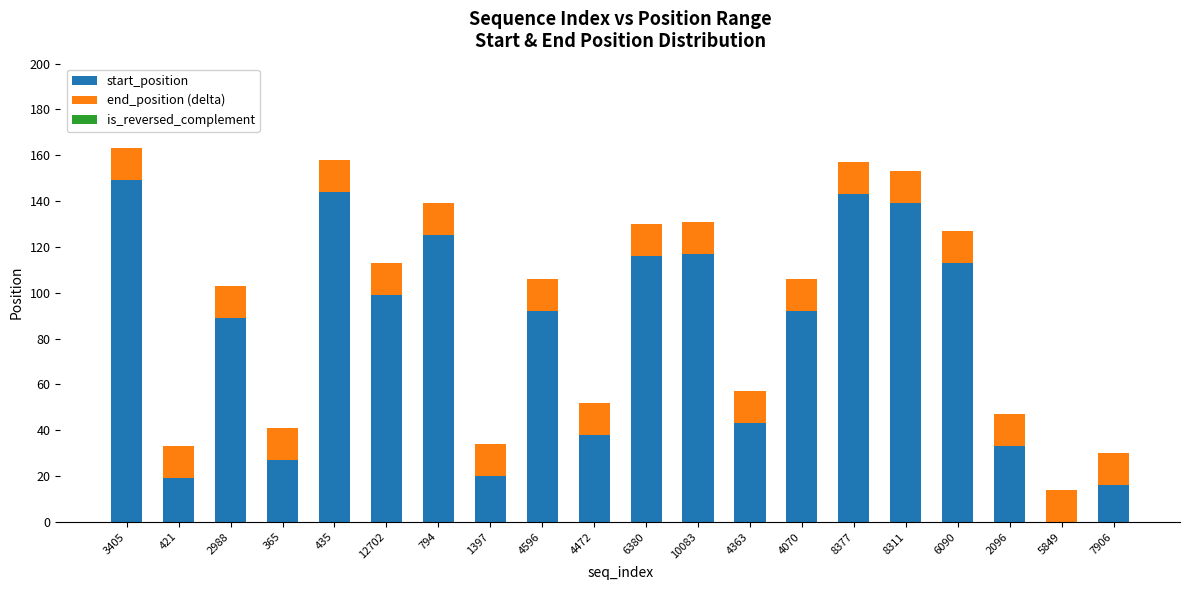

What is the sum of the start_position values at 435 and 8311?

283